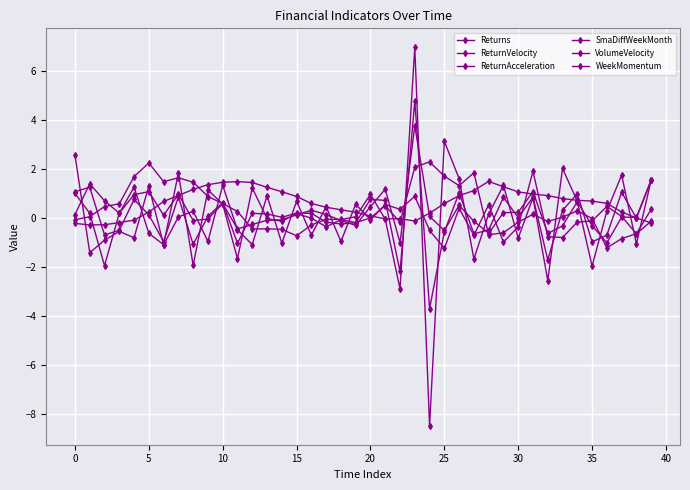

Which series has the largest range (max minus min)?

ReturnAcceleration